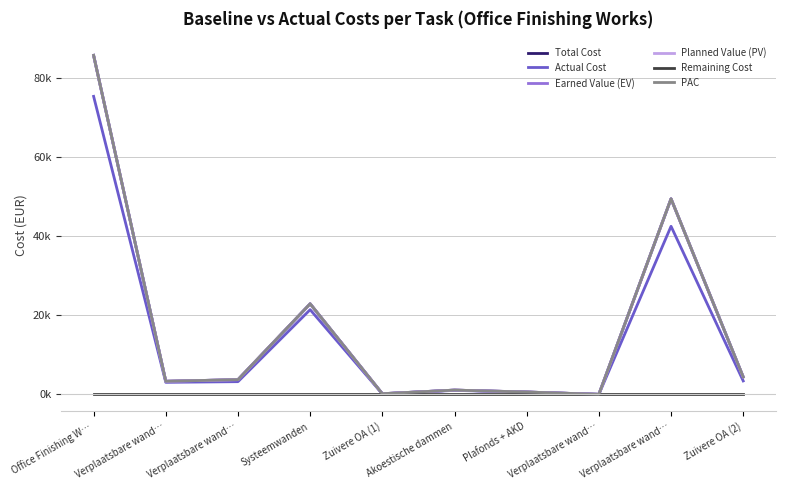

Does the chart display data point markers on the line(s)?

No